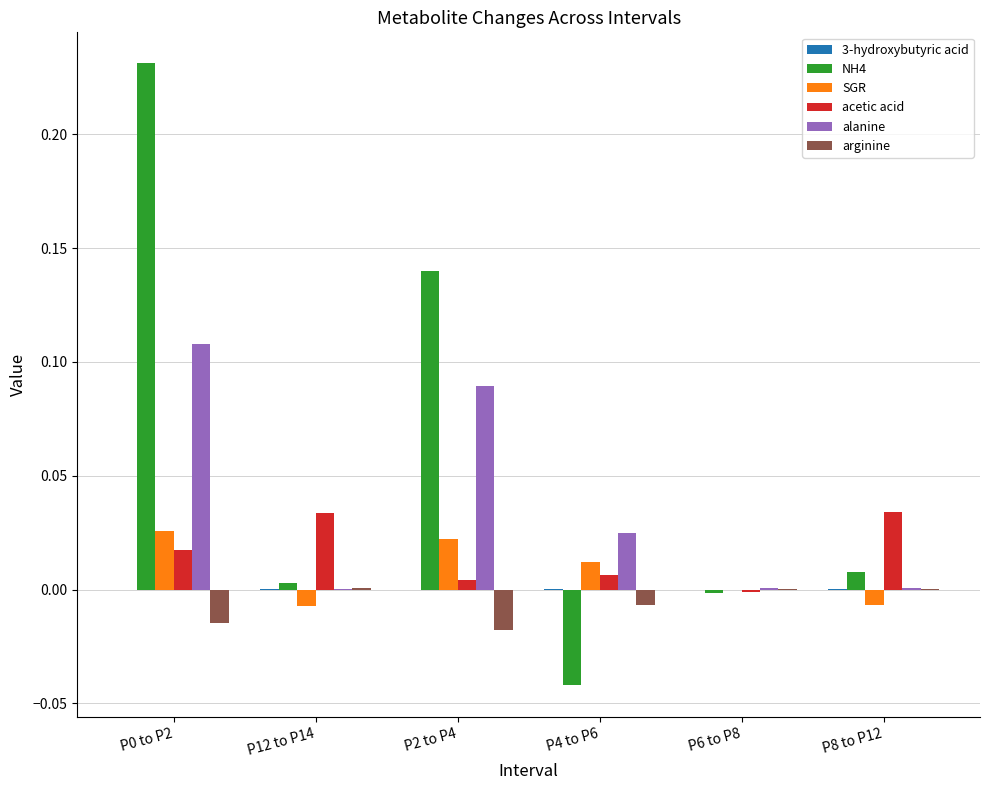

The NH4 series shows 0.2 at P2 to P4. True or false?

False